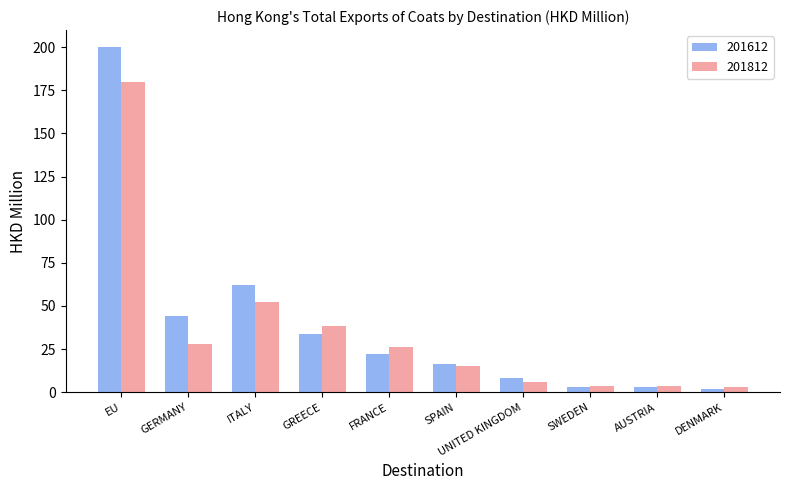

The 201612 series shows 44.1 at GERMANY. True or false?

True